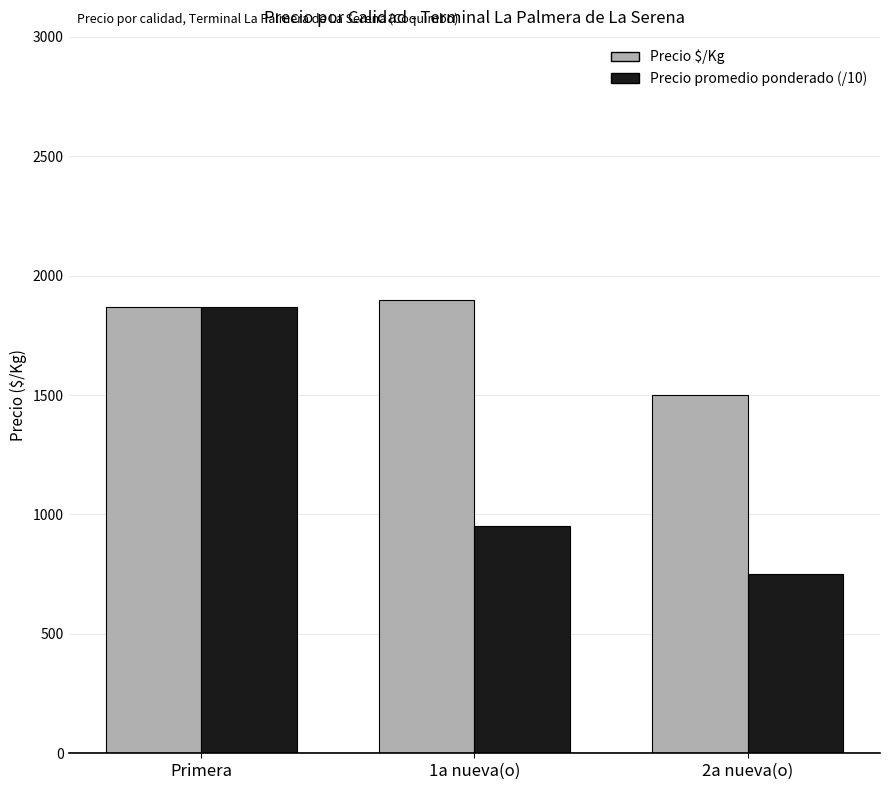

What is the value of the Precio promedio ponderado (/10) bar at the 1st from the left?

1868